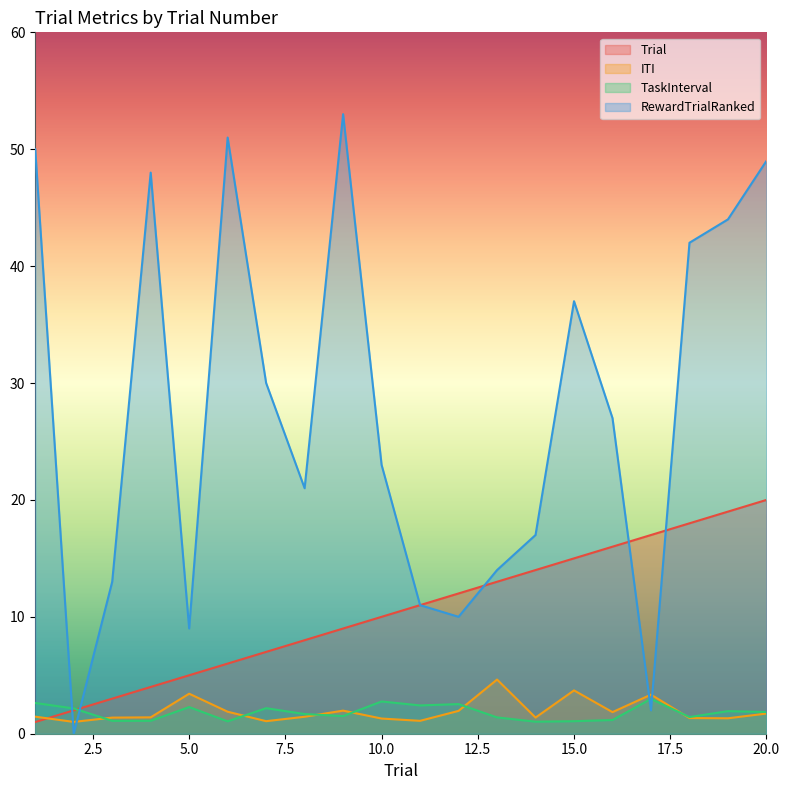

Reading left to right, list all the values displayed in this chart.

Trial: 1=1.0	2=2.0	3=3.0	4=4.0	5=5.0	6=6.0	7=7.0	8=8.0	9=9.0	10=10.0	11=11.0	12=12.0	13=13.0	14=14.0	15=15.0	16=16.0	17=17.0	18=18.0	19=19.0	20=20.0
ITI: 1=1.5	2=1.0	3=1.4	4=1.4	5=3.4	6=1.9	7=1.1	8=1.5	9=2.0	10=1.3	11=1.1	12=2.0	13=4.6	14=1.4	15=3.7	16=1.8	17=3.3	18=1.3	19=1.3	20=1.7
TaskInterval: 1=2.6	2=2.2	3=1.1	4=1.1	5=2.3	6=1.1	7=2.2	8=1.7	9=1.5	10=2.8	11=2.4	12=2.5	13=1.4	14=1.0	15=1.1	16=1.2	17=3.0	18=1.4	19=1.9	20=1.9
RewardTrialRanked: 1=50.0	2=0.0	3=13.0	4=48.0	5=9.0	6=51.0	7=30.0	8=21.0	9=53.0	10=23.0	11=11.0	12=10.0	13=14.0	14=17.0	15=37.0	16=27.0	17=2.0	18=42.0	19=44.0	20=49.0